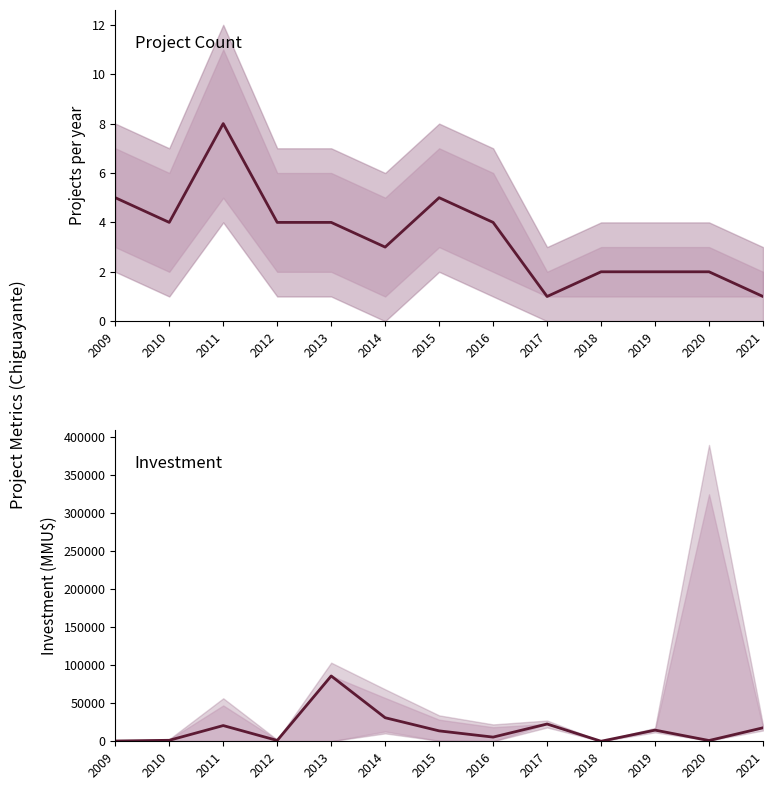

Count the number of categories in the chart.

13